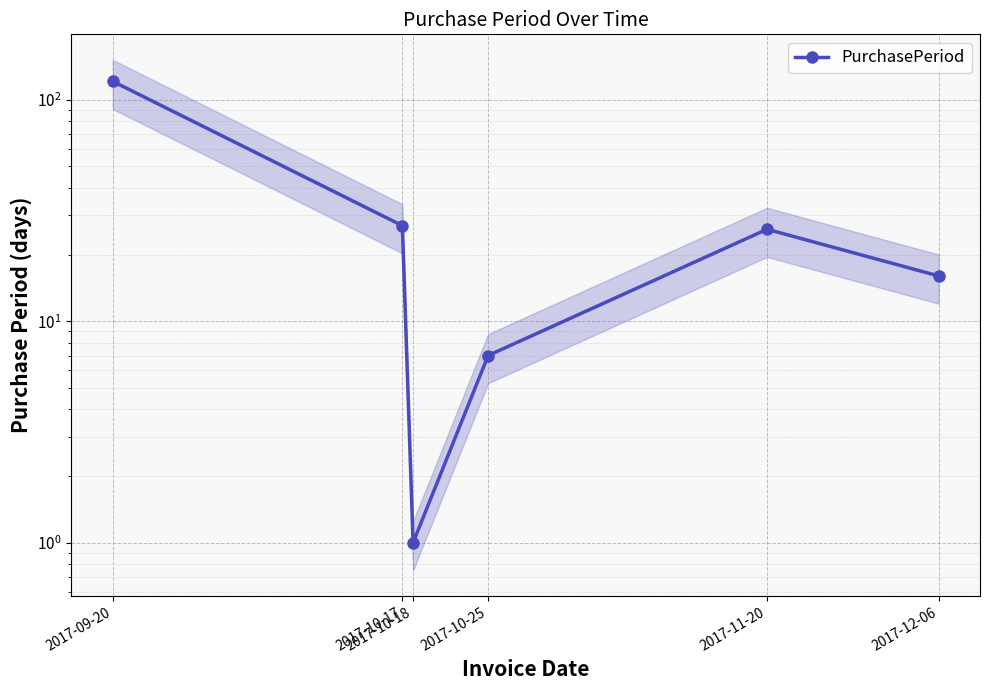

How many values exceed 26?

2